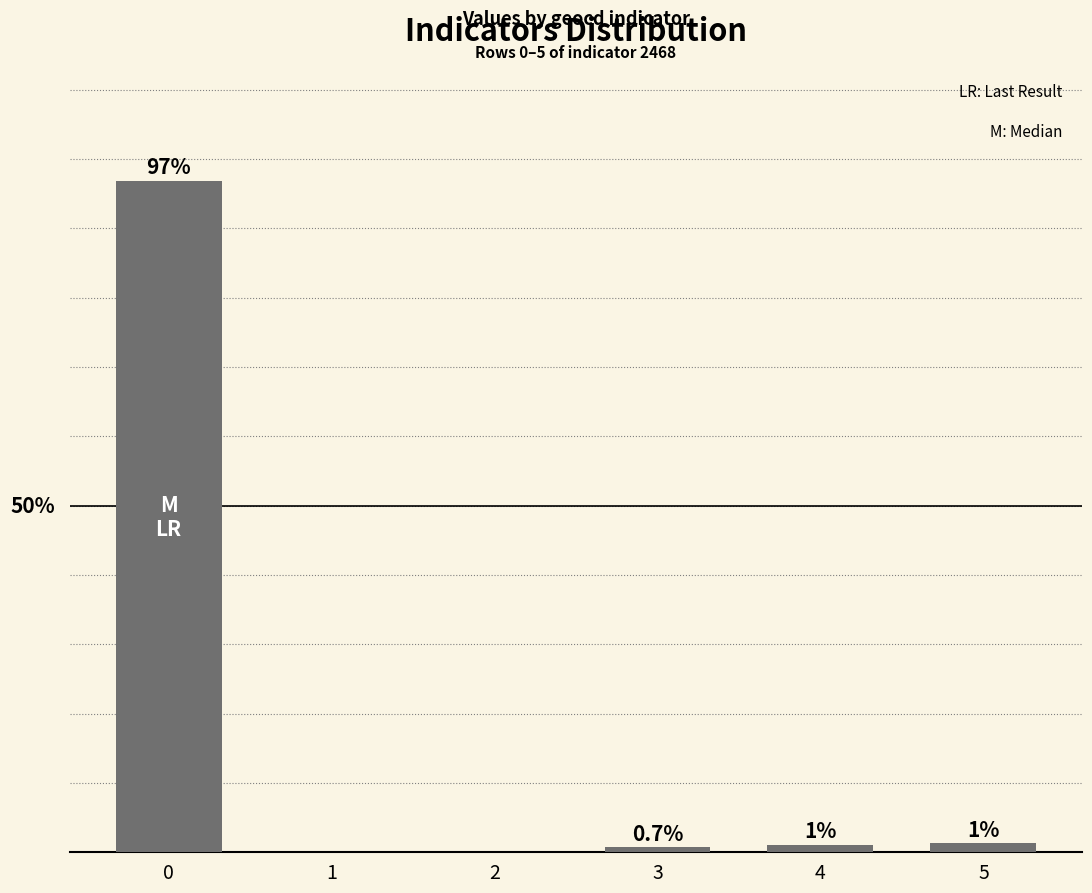

How many values are above zero?

4